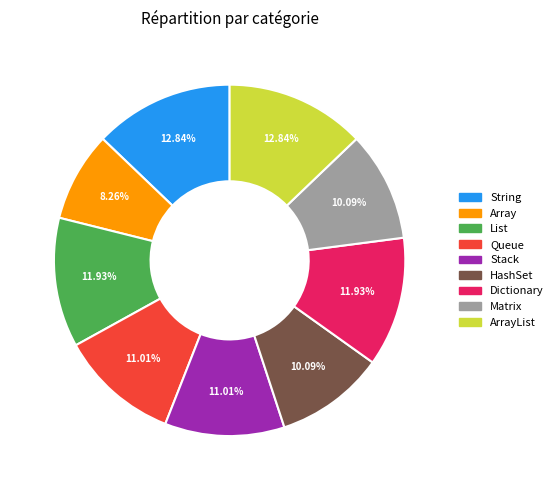

Is there a majority slice in this chart?

No